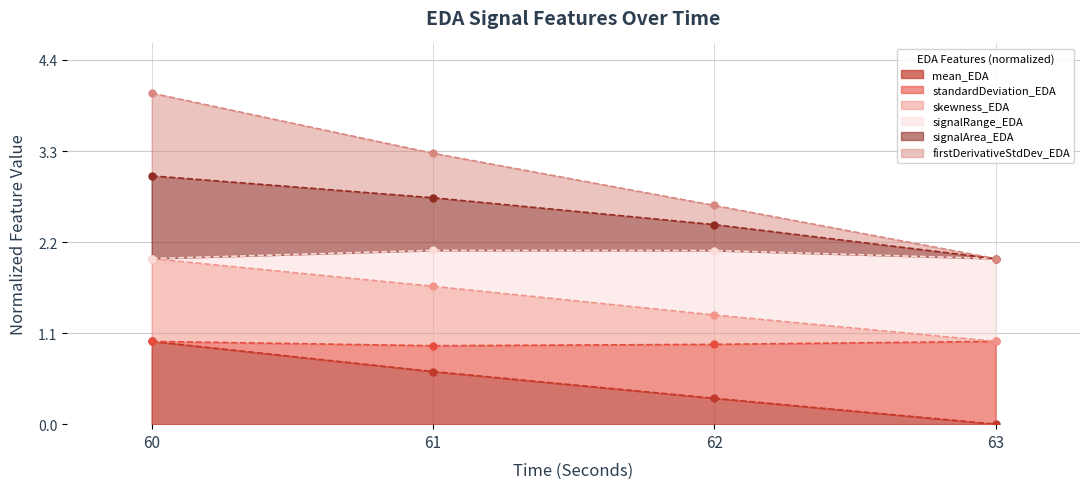

True or false: mean_EDA has more than 0 points higher than both neighbors.

False